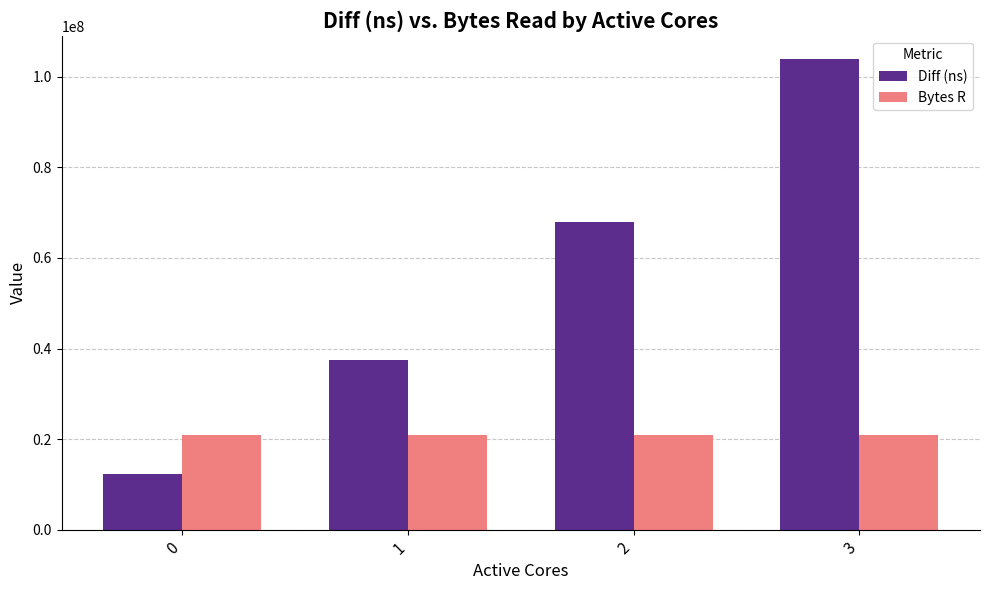

Between 1 and 3, which series saw the biggest shift?

Diff (ns)